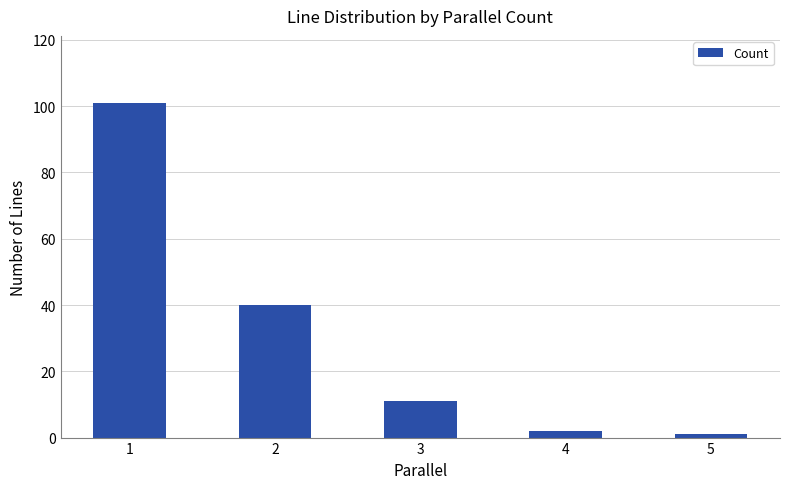

What is the difference between the maximum and second lowest values?

99